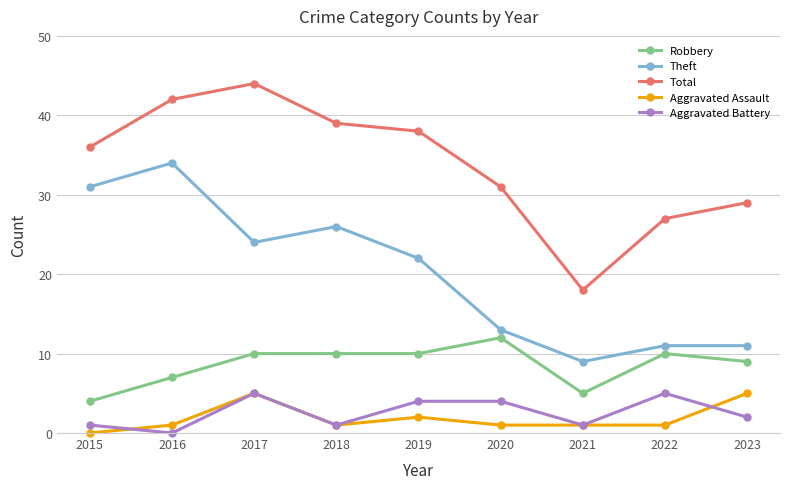

True or false: Aggravated Battery has a value of 4 at 2019.

True